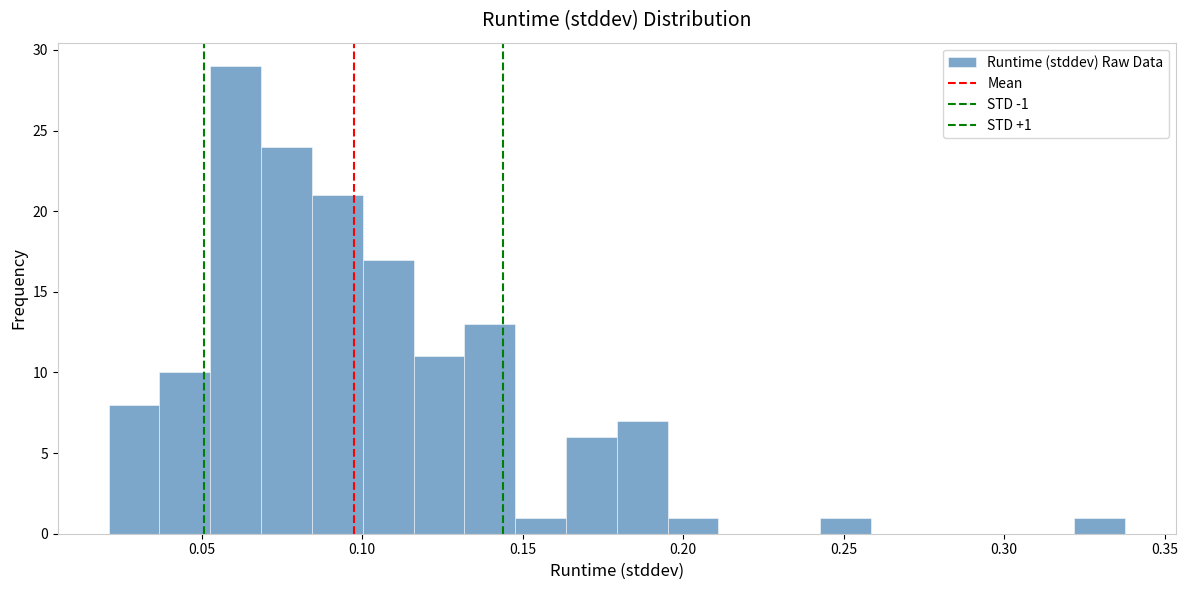

Around what value on the x-axis is the tallest bar? Give the approximate position of its centre, as read against the axis.

0.060